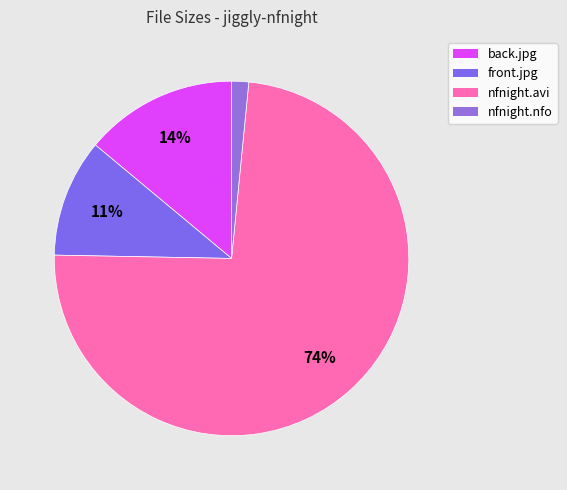

Is there a majority slice in this chart?

Yes